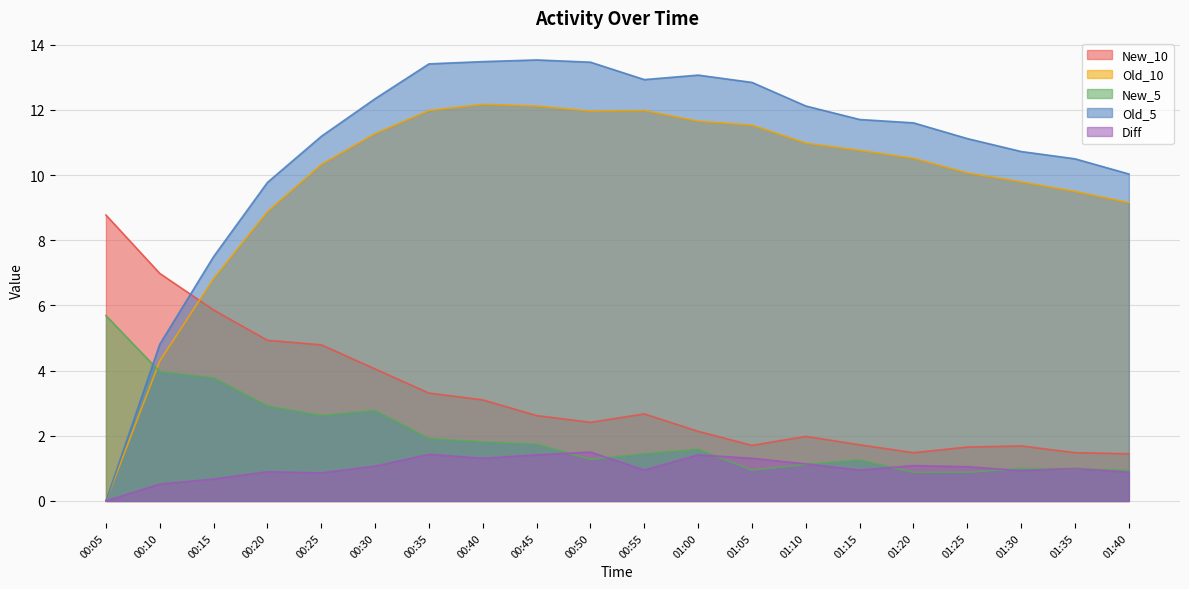

Rank the series at 01:20 from highest to lowest value.

Old_5, Old_10, New_10, Diff, New_5